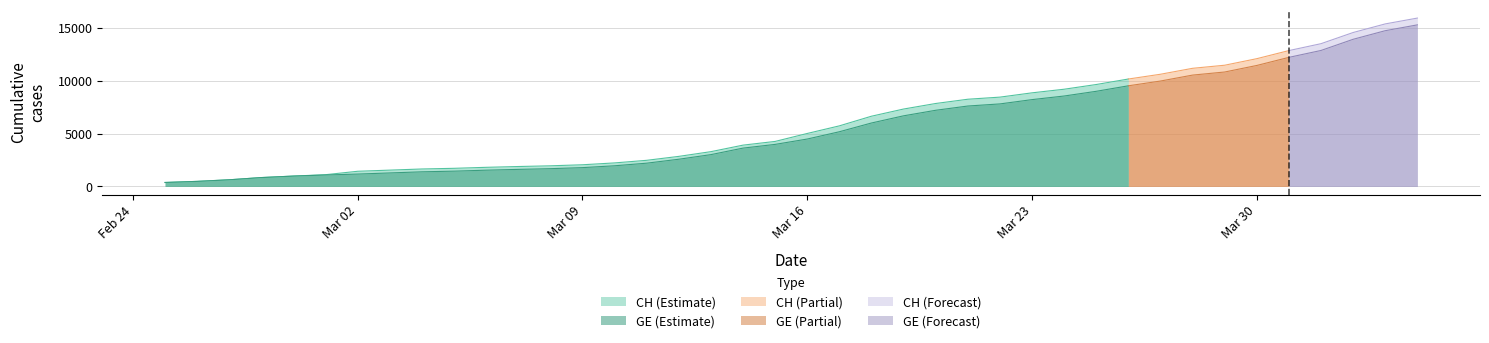

What is the average value of the CH series?

6053